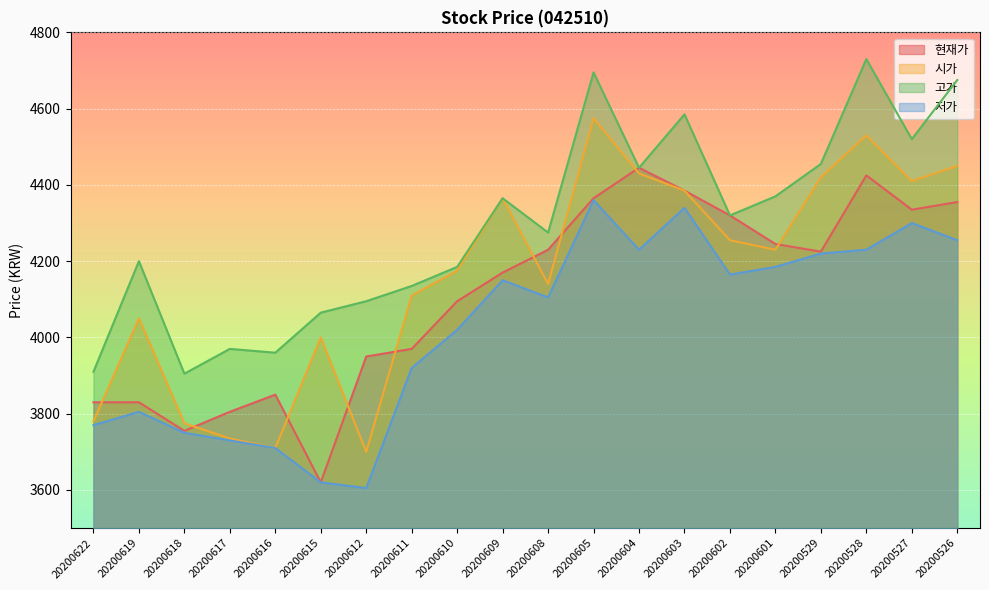

Does the chart display data point markers on the line(s)?

No